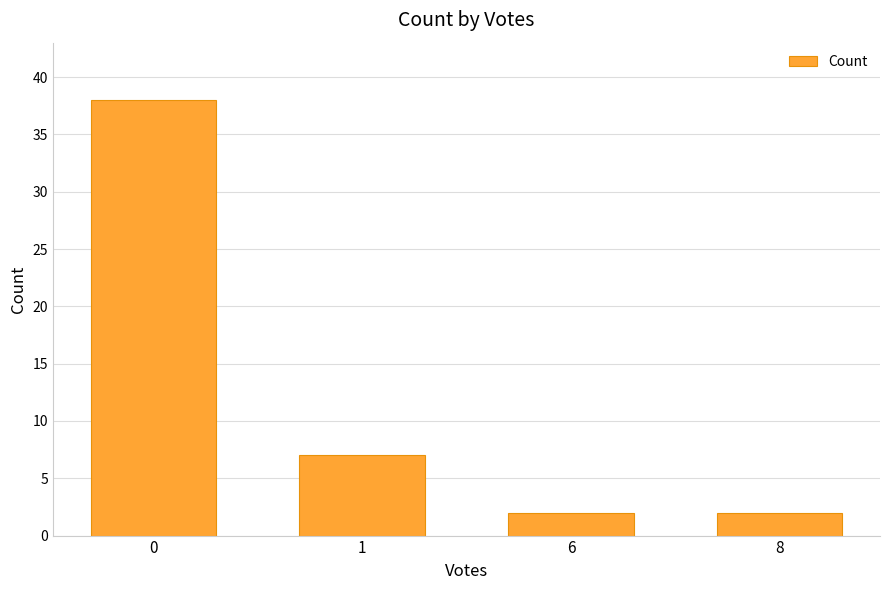

The value at 8 is 2. True or false?

True